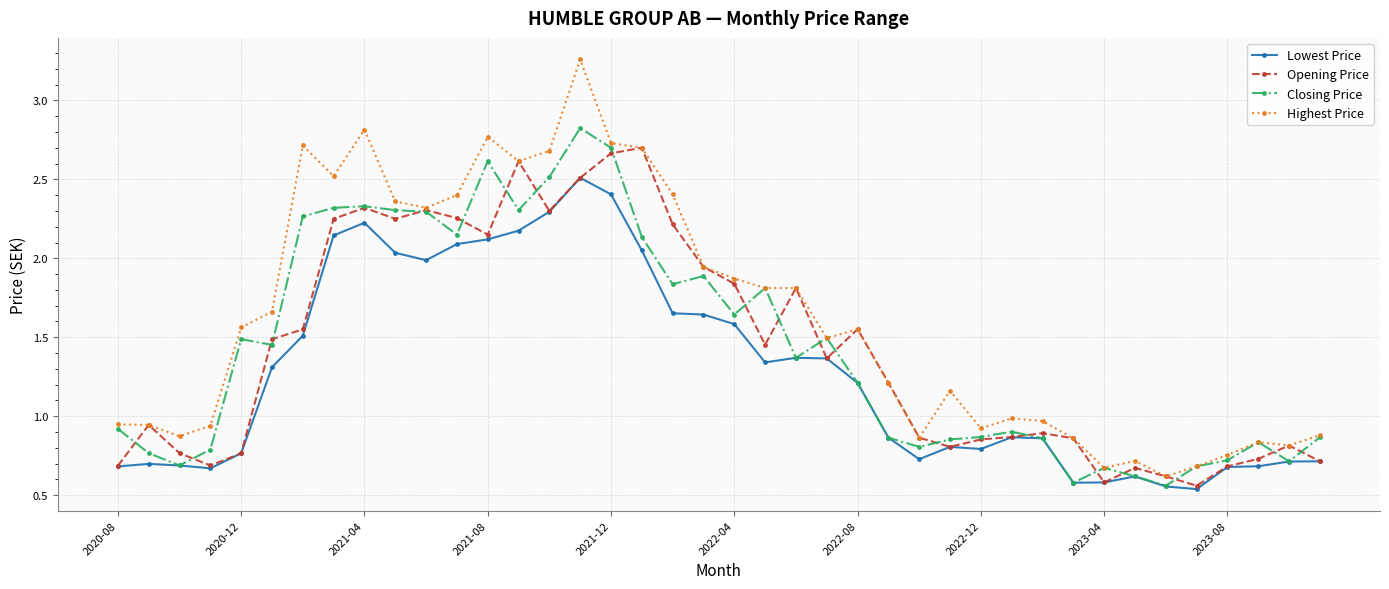

True or false: Lowest Price has more than 1 interior local peaks.

True